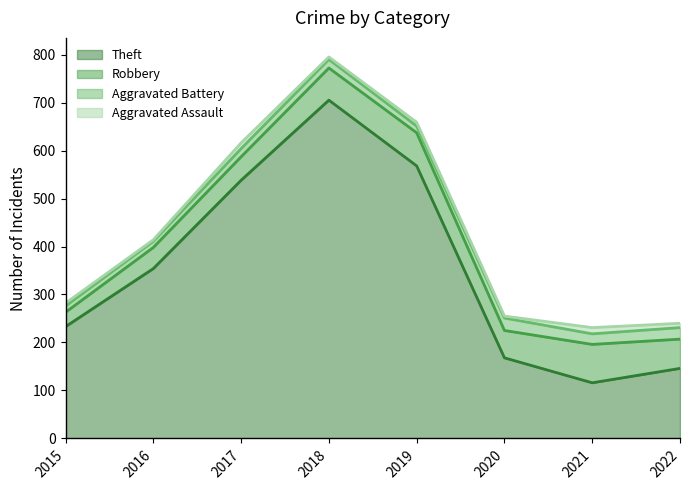

Does the chart display data point markers on the line(s)?

No